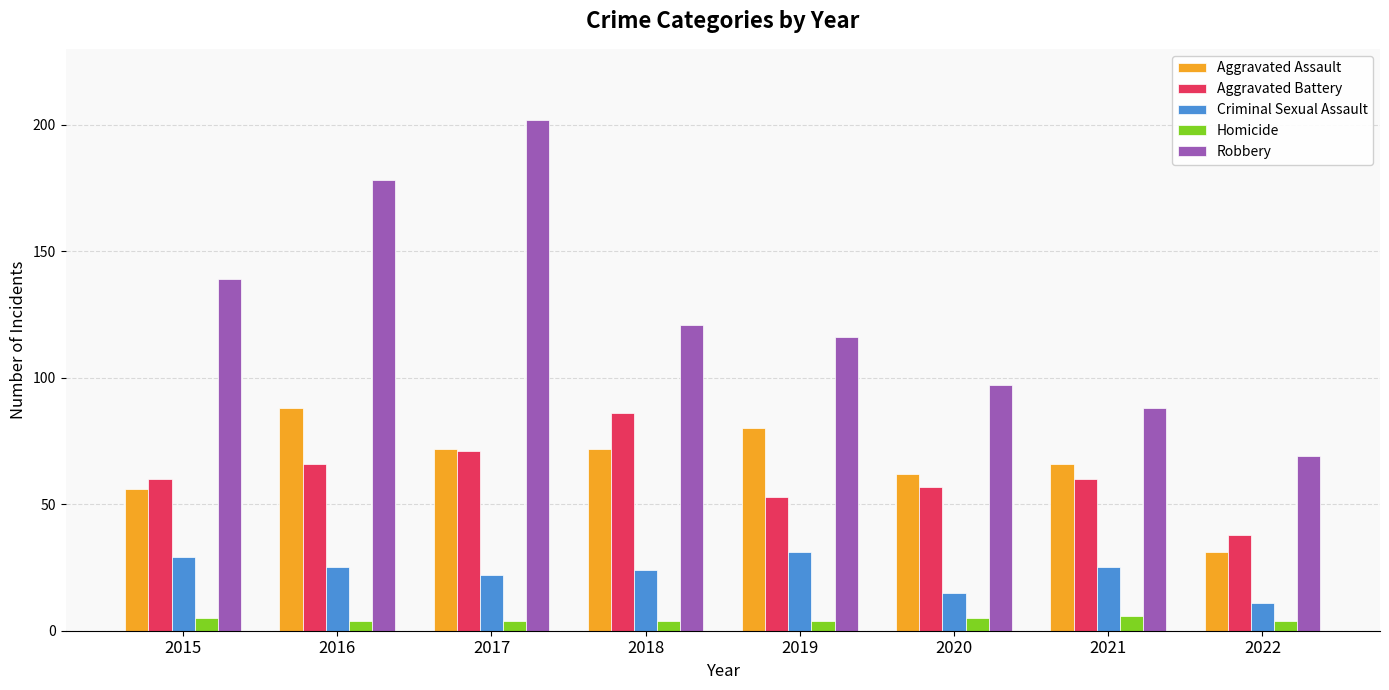

The Aggravated Battery series shows 99 at 2015. True or false?

False